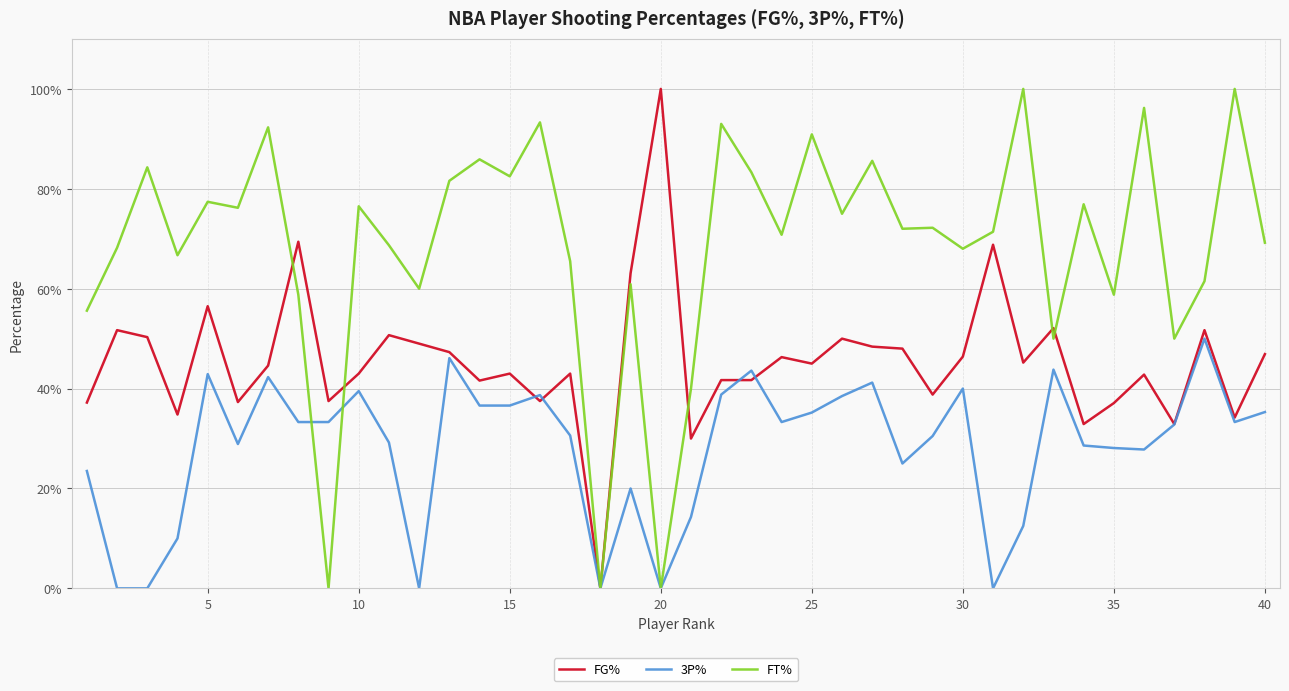

Does the chart have visible grid lines?

Yes